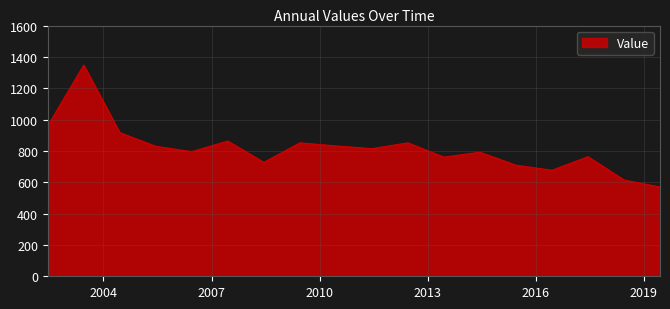

What is the maximum value shown in the chart?

1347.9